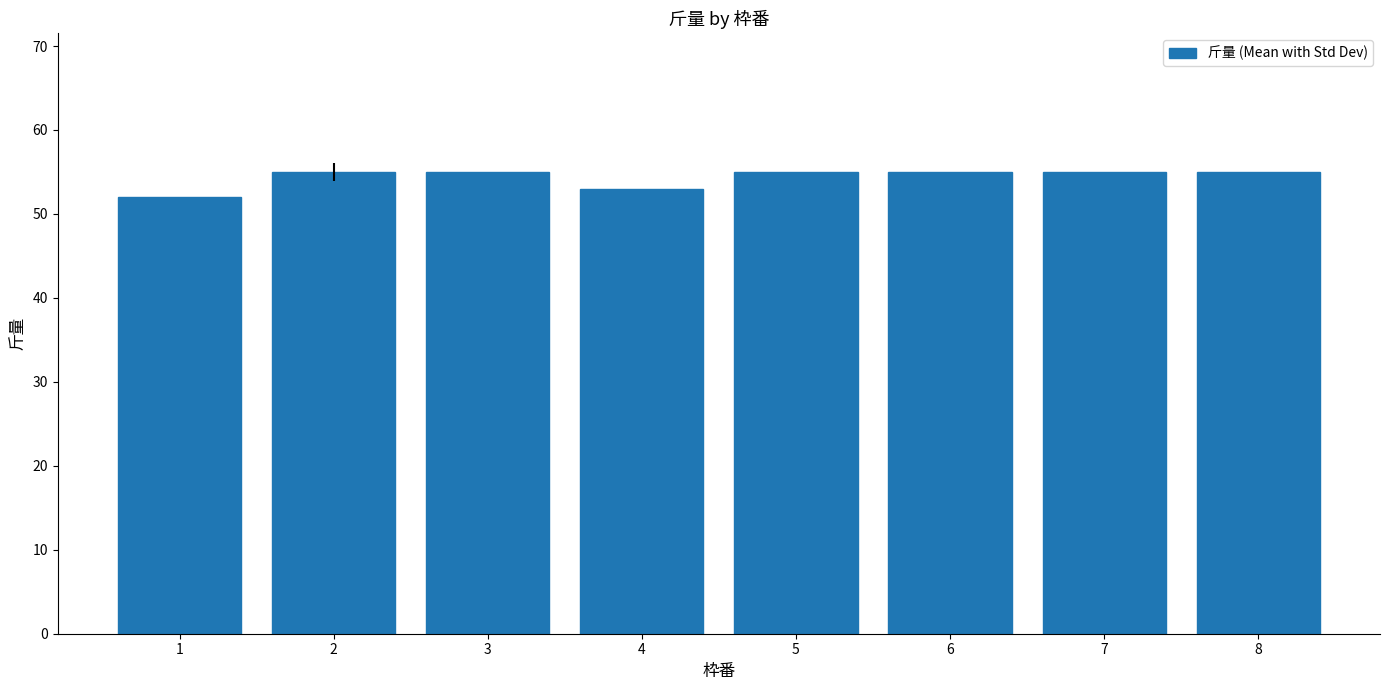

Approximately how many times larger is the value at 1 compared to 8?

0.9